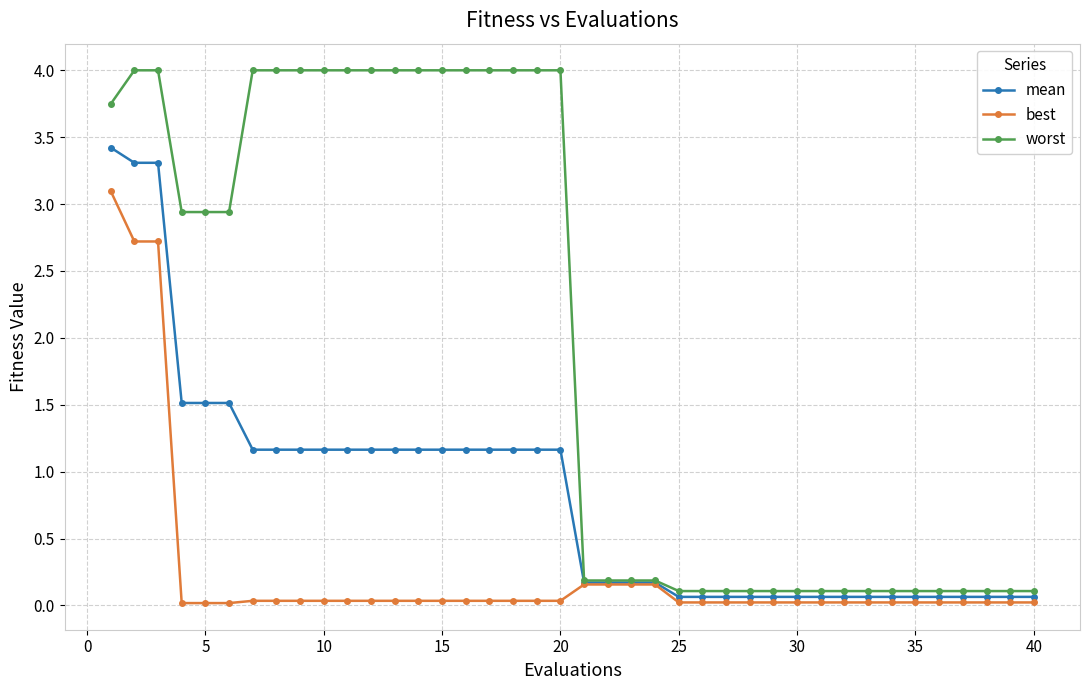

List the series in order of their overall mean, highest first.

worst, mean, best